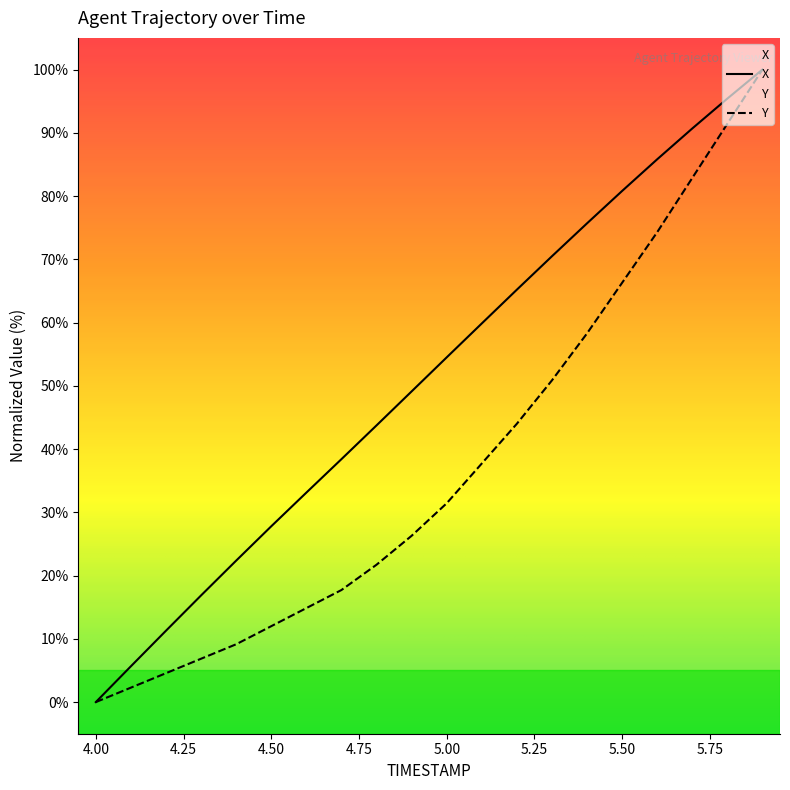

True or false: Y has a value of 6.9 at 4.3.

True